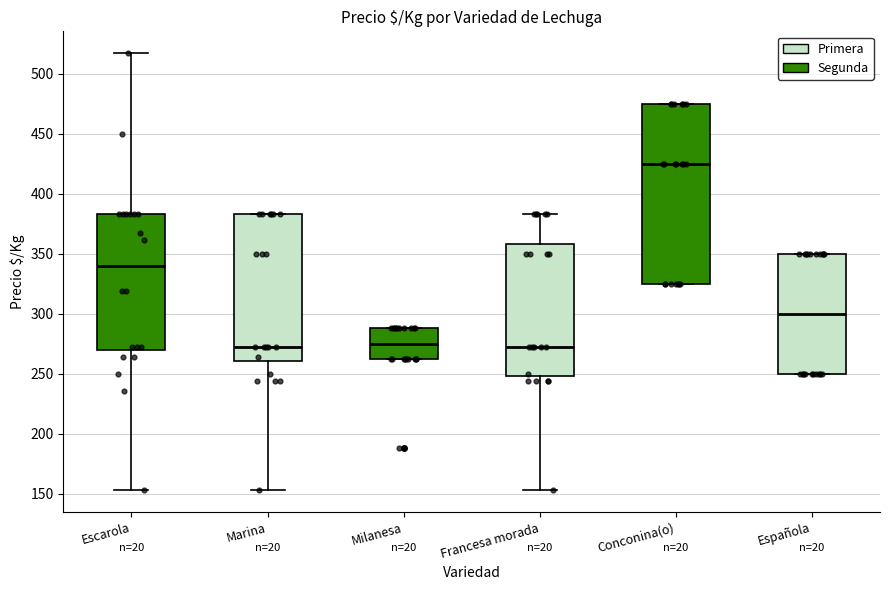

Where does the median line of the box for Española sit on the y-axis? The values are not printed on the chart, so give them approximately, as read against the axis.

300